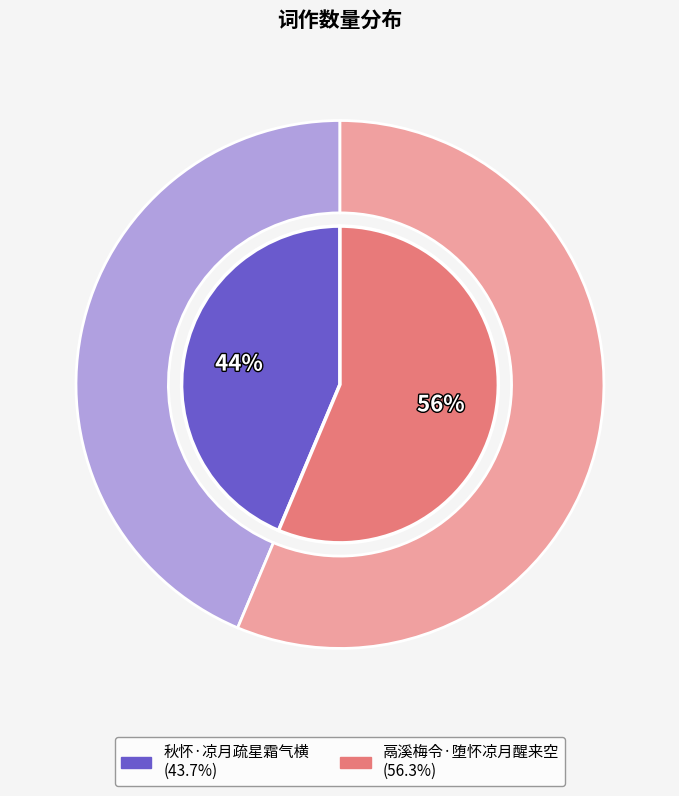

To the nearest percent, what portion does 秋怀·凉月疏星霜气横 represent?

44%